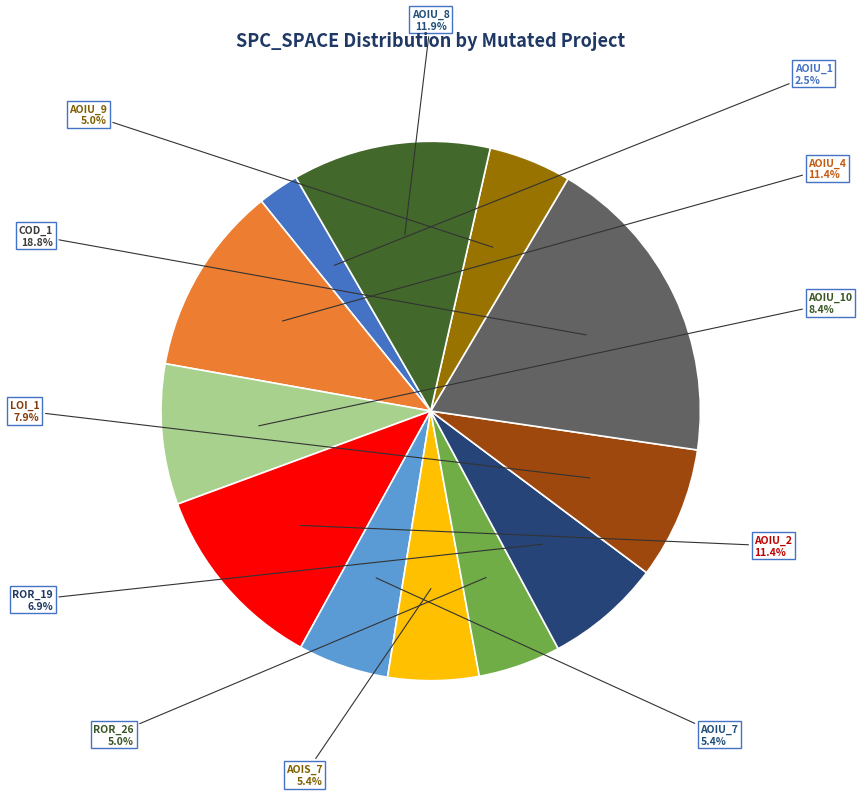

Approximately how many times larger is the value at ROR_26 compared to AOIU_1?

2.0